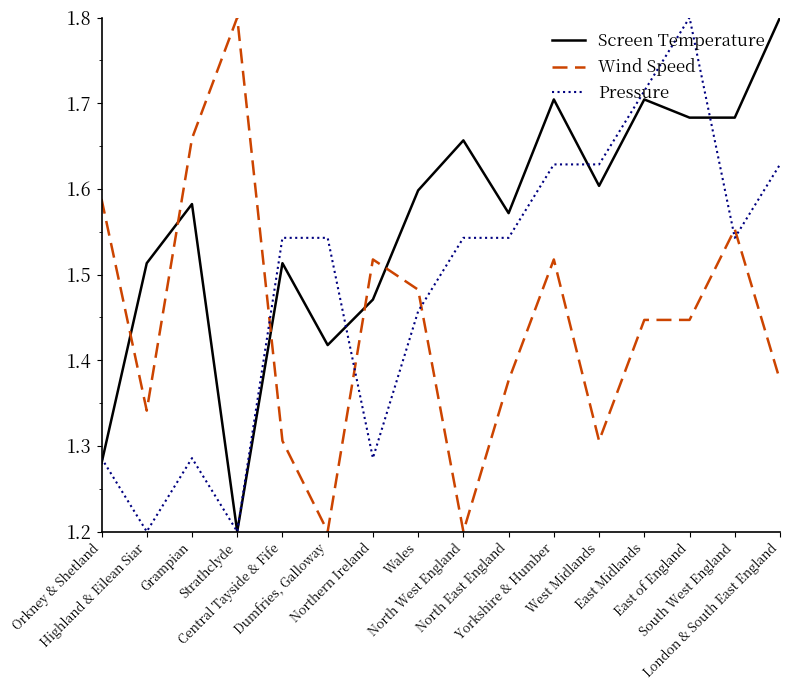

Which series ends up on top after the final intersection of Pressure and Screen Temperature?

Screen Temperature